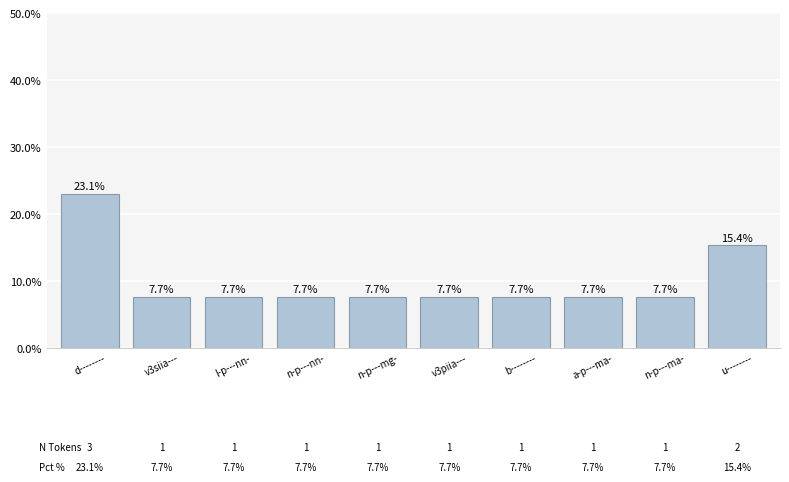

Which has a higher value, n-p---nn- or u--------?

u--------